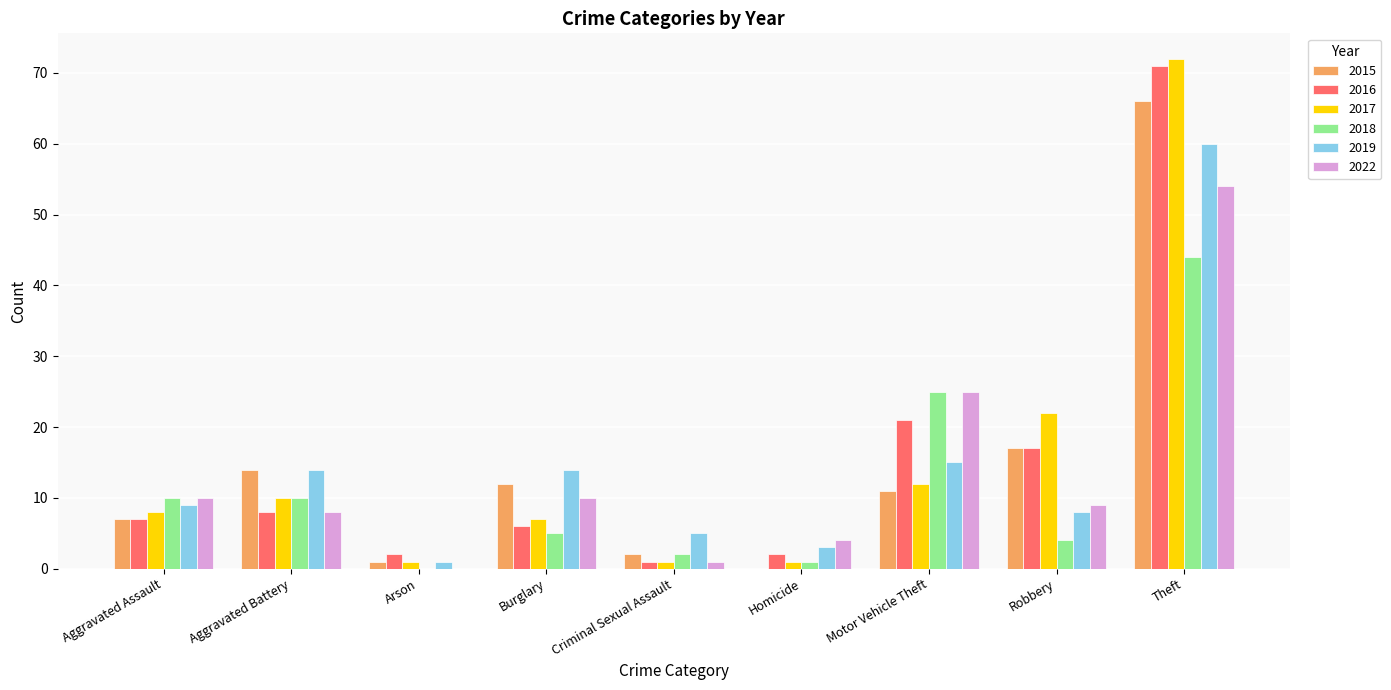

What is the sum of all 2018 values?

101